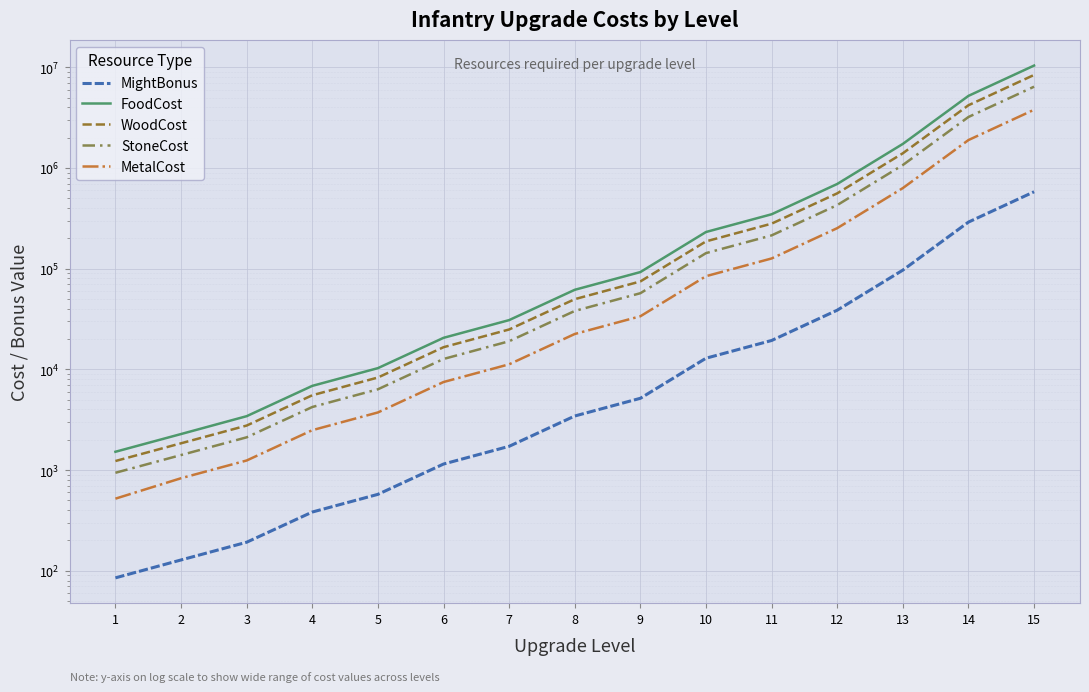

How many categories are shown in the chart?

15